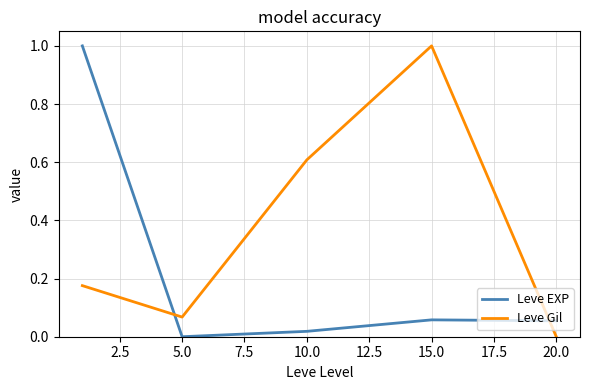

Rank the series by their average value, from lowest to highest.

Leve EXP, Leve Gil